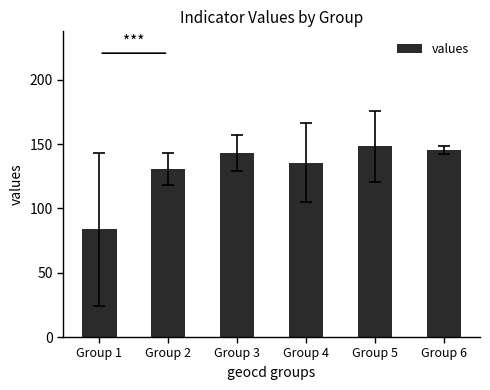

What is the change in value from Group 2 to Group 6?

+15.0